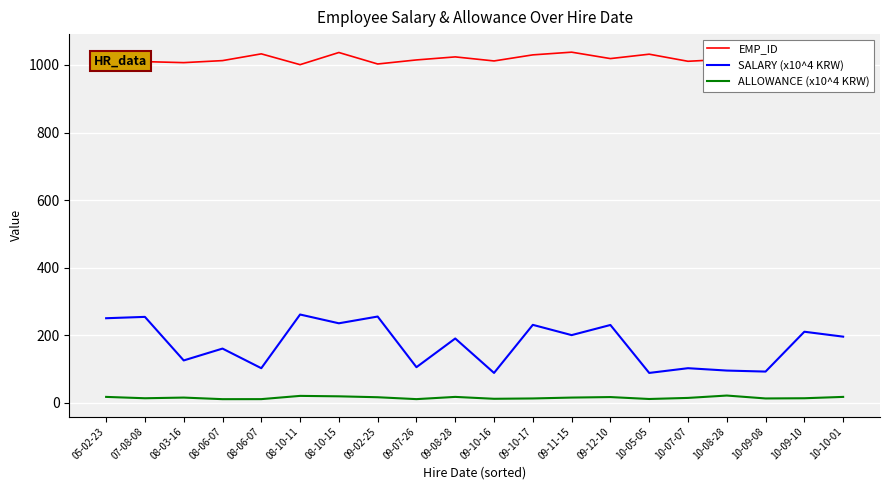

Which category has the lowest value in the ALLOWANCE (x10^4 KRW) series?

08-06-07